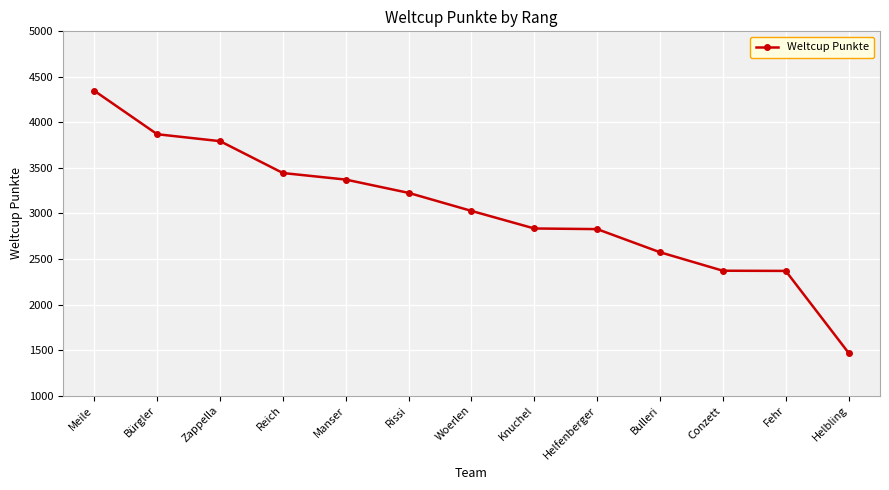

What is the label of the 6th point from the left?

Rissi